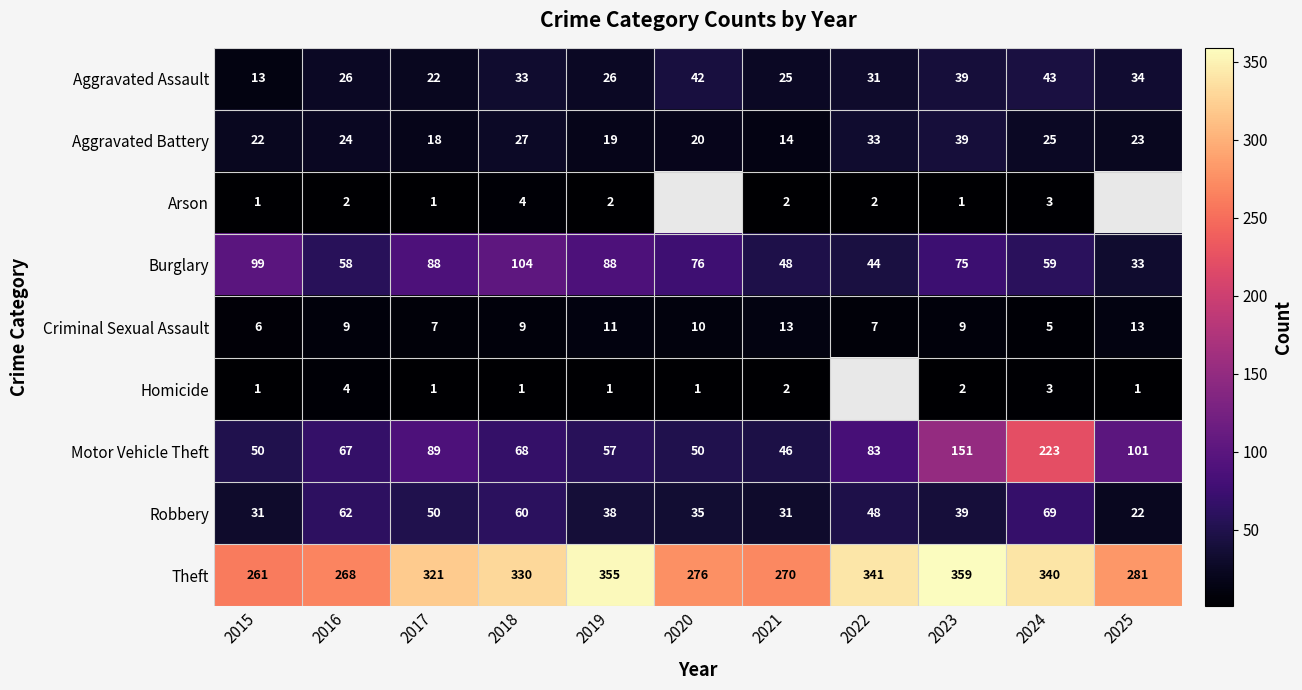

Where is Robbery nearest to the value 45?

2022